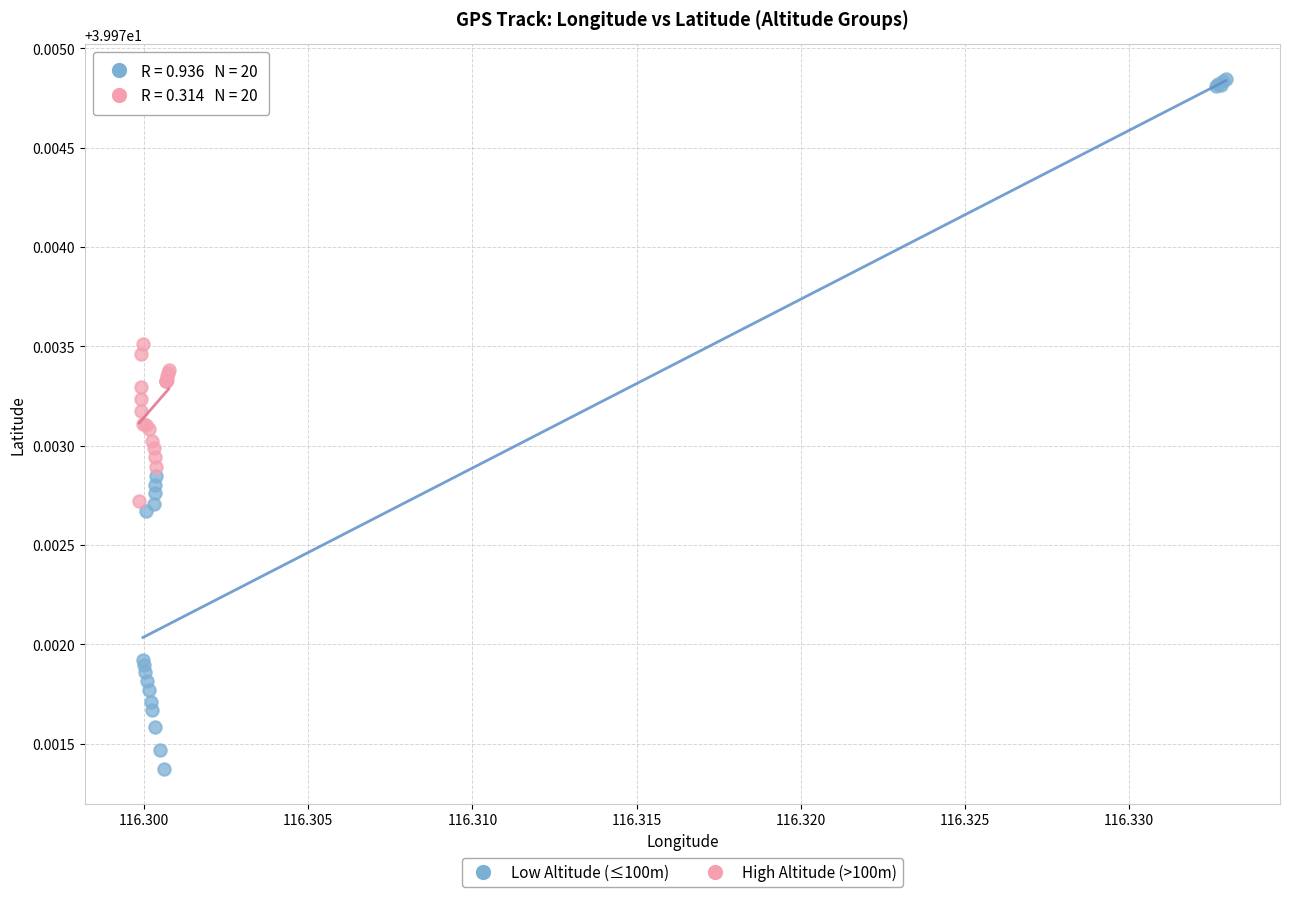

Which series contains the lowest Y value?

Low Altitude (≤100m)